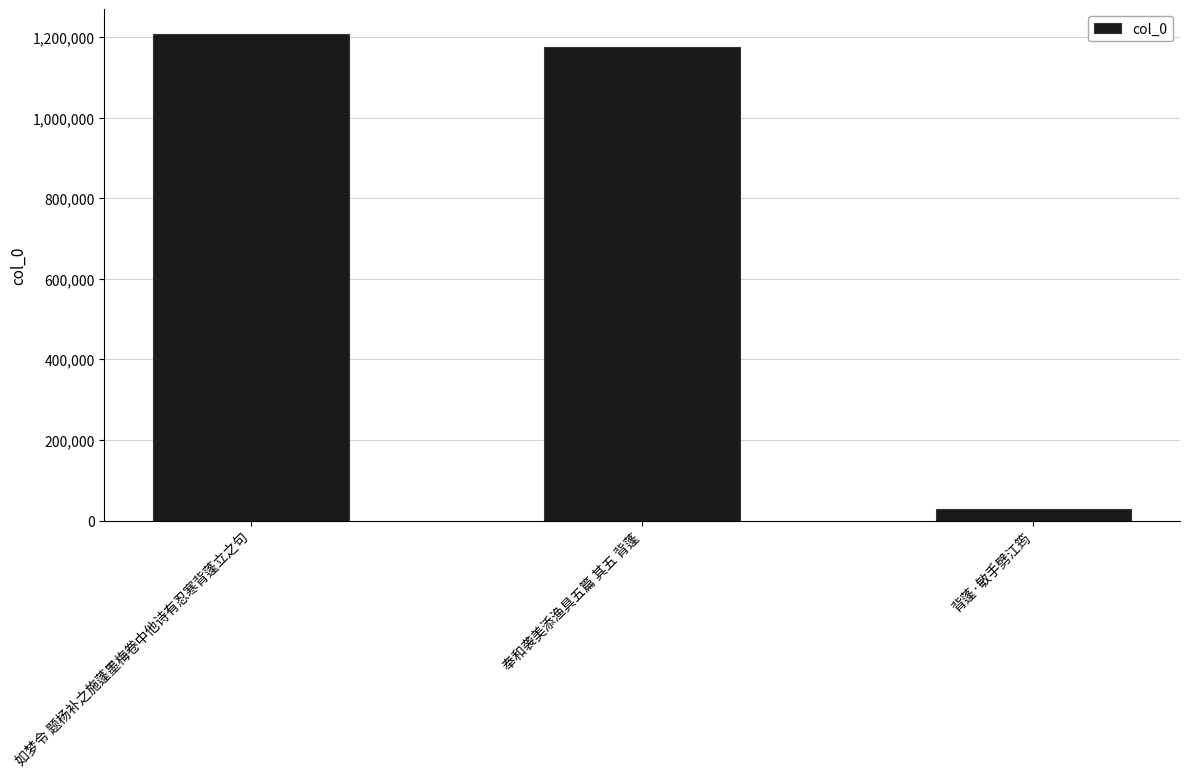

Rank the categories by value from highest to lowest.

如梦令 题杨补之施蓬墨梅卷中他诗有忍寒背蓬立之句, 奉和袭美添渔具五篇 其五 背蓬, 背蓬·敏手劈江筠